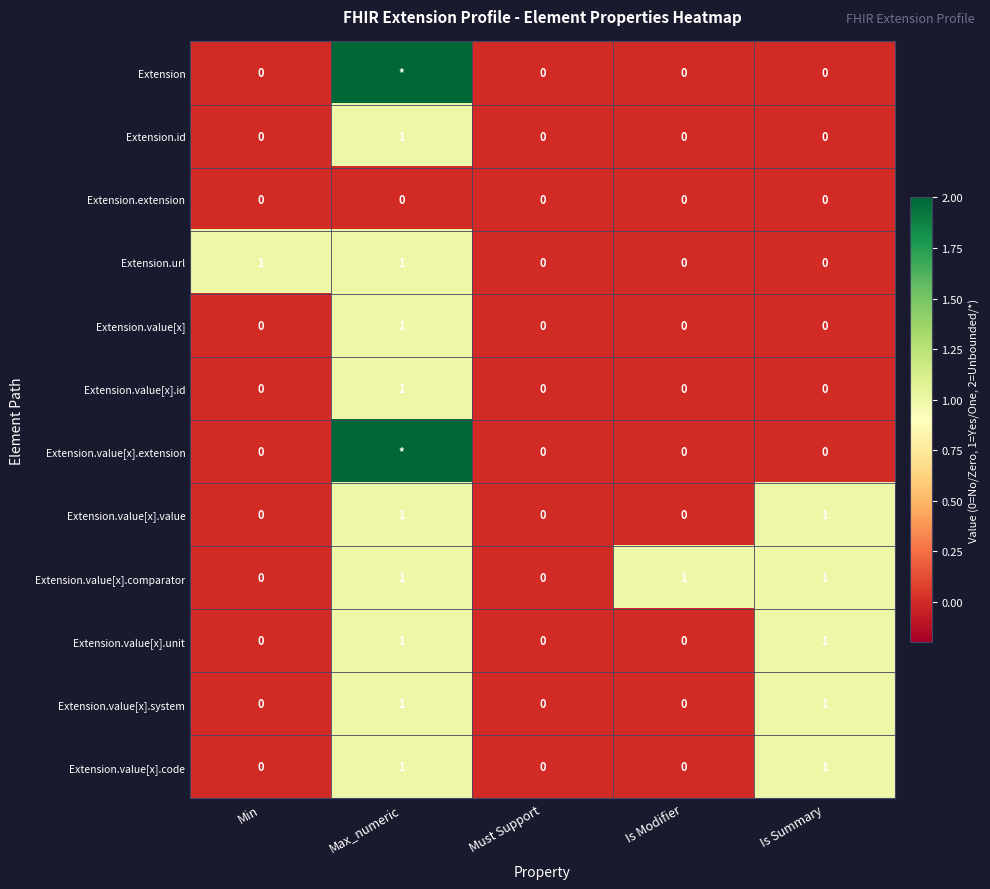

How many positive values does the Extension.url series have?

2